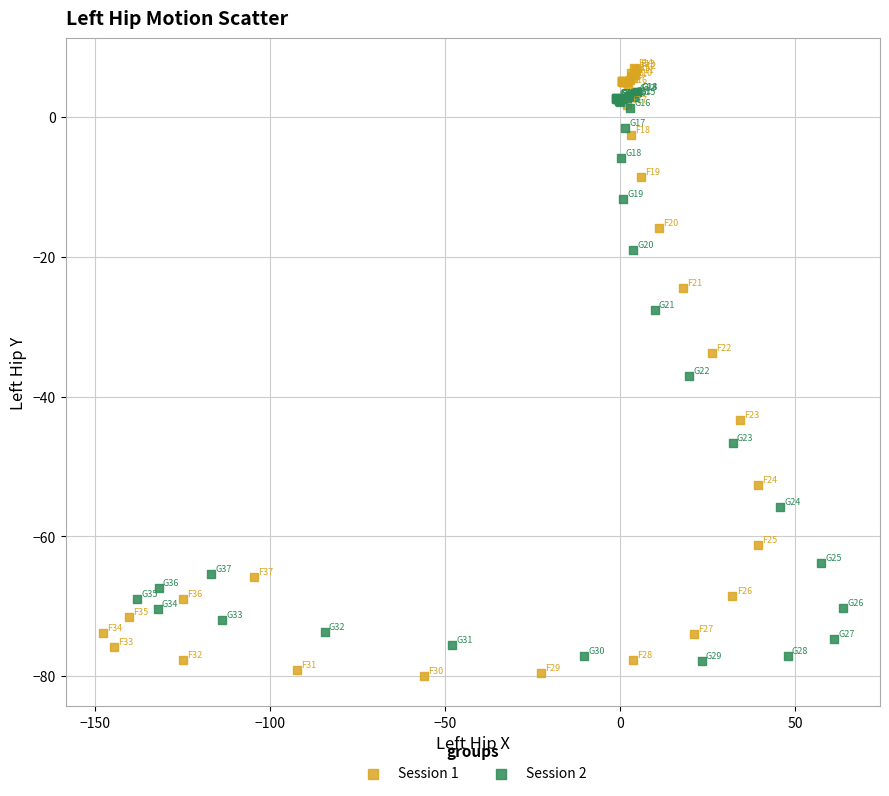

Which series has the largest Y range (max minus min)?

Session 1